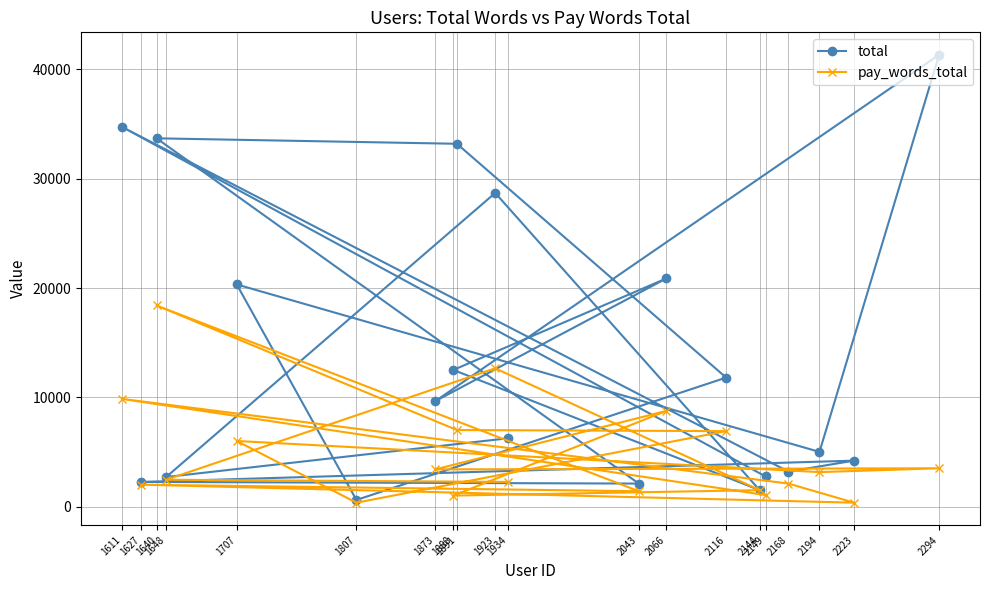

Reading right to left, what are all the values shown in this chart?

total: 6250	2700	28700	1500	12500	20875	9650	41350	5000	20325	600	11800	33200	33700	2100	2250	4200	3200	34750	2750
pay_words_total: 2250	2450	12650	1500	1000	8750	3400	3500	3150	6000	350	6900	7000	18400	1400	2000	350	2100	9850	1050